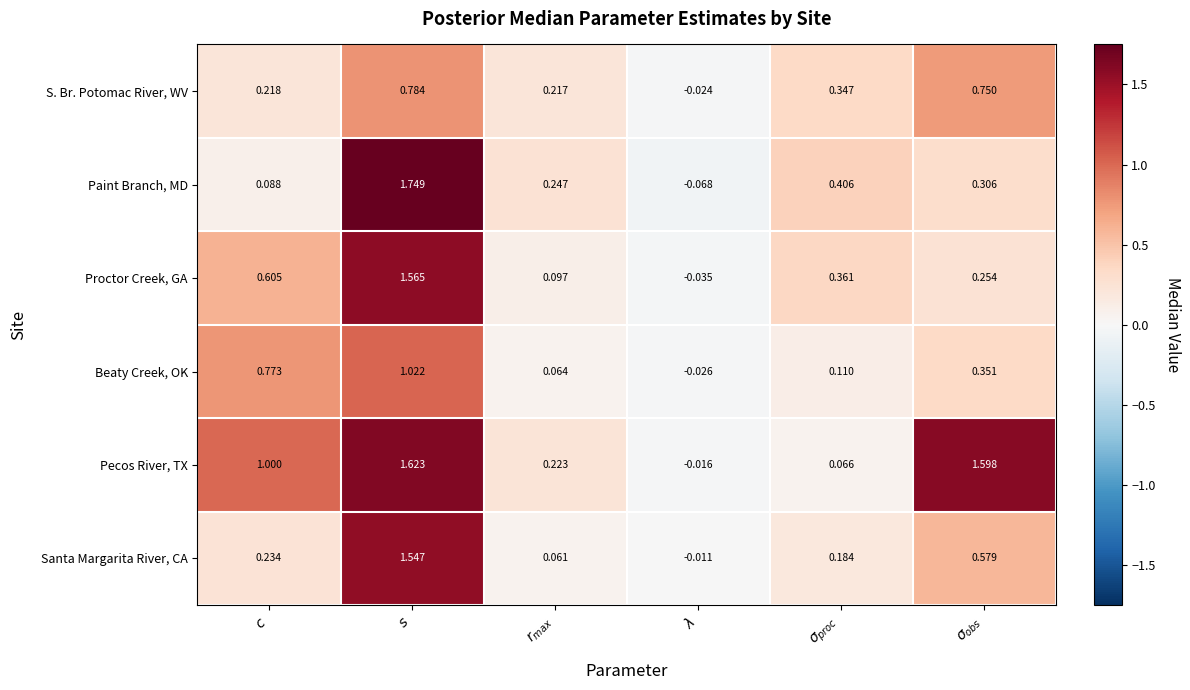

How many series are shown in this chart?

6